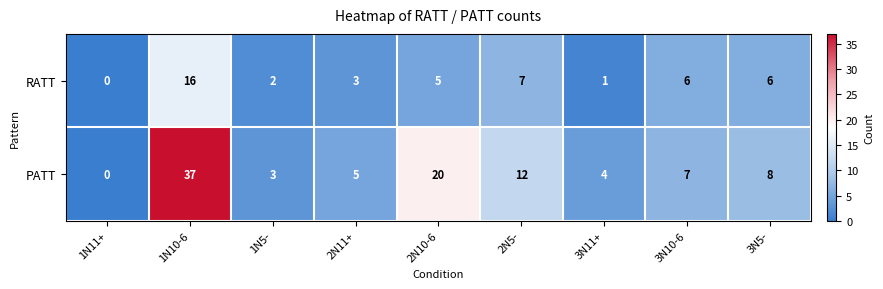

How many categories are shown in the chart?

9